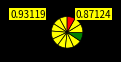

What is the smallest slice in the pie chart?

TC Preferred Airline Rule 3